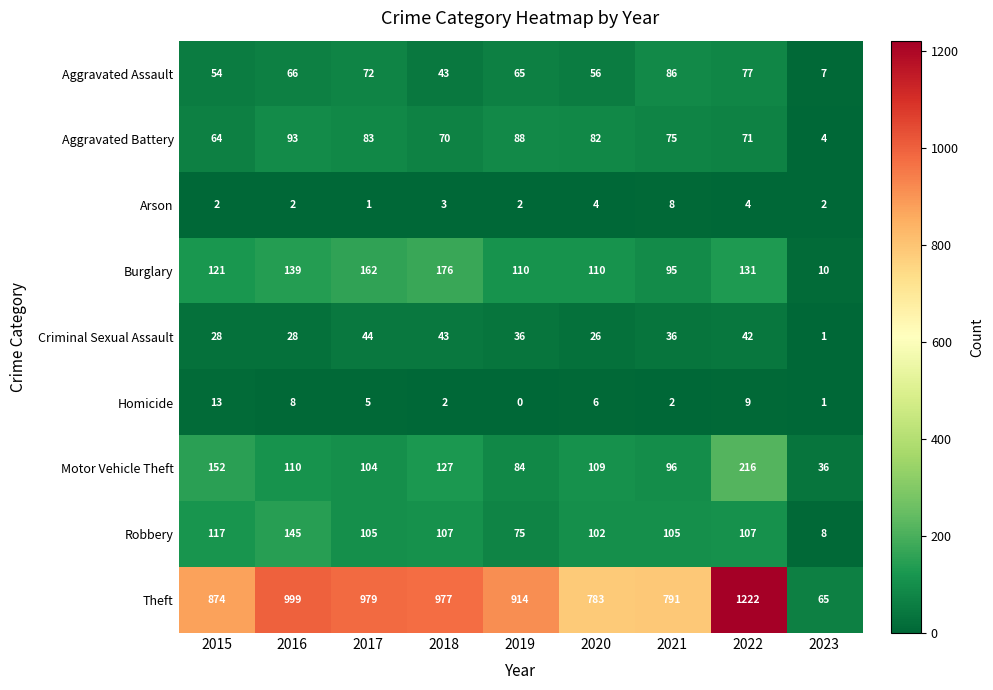

What is the spread (max minus min) of values at 2021?

789